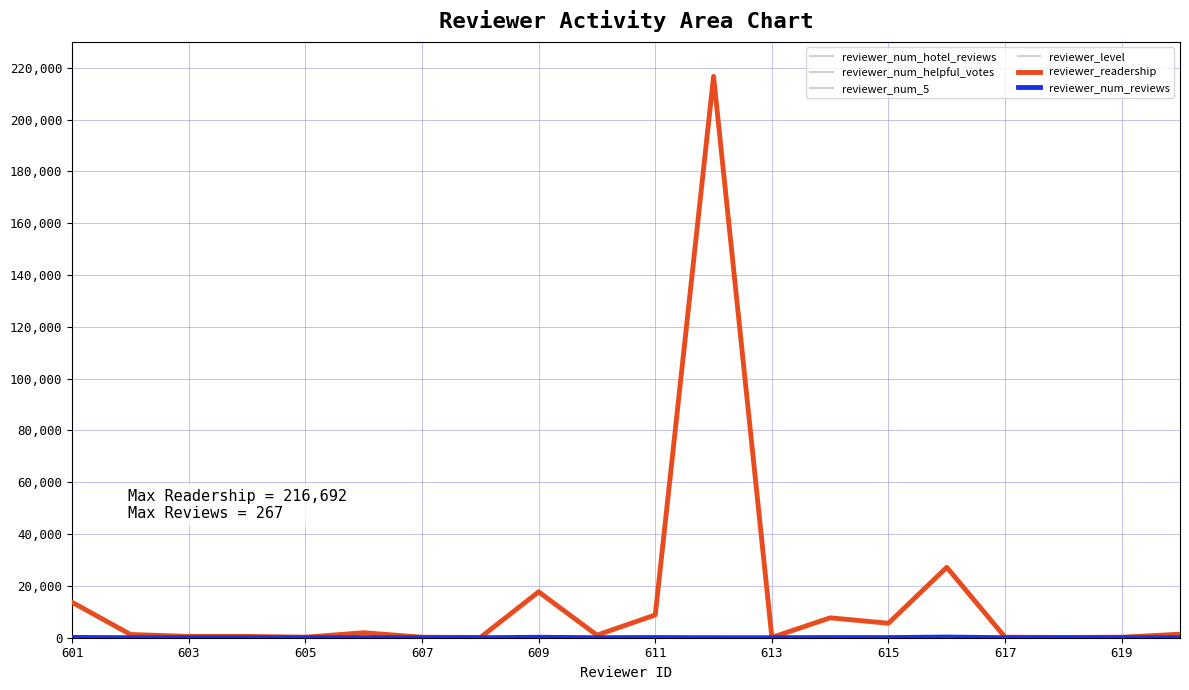

How many lines are shown in the chart?

6